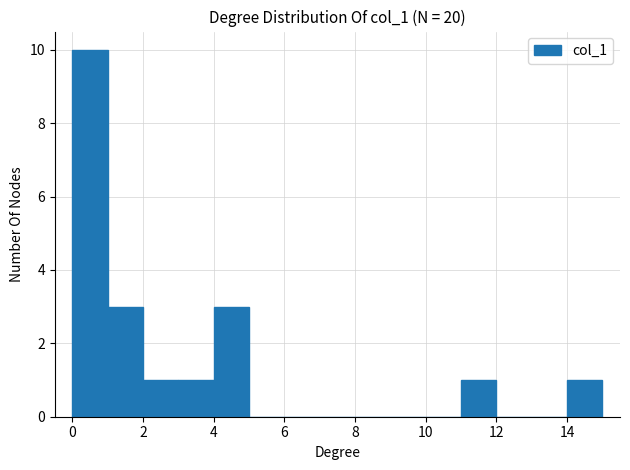

Reading left to right, transcribe this chart: for each bar, give the range it covers on the x-axis and its height. The values are not printed on the chart, so give them approximately, as read against the axis.

0 to 1: 10
1 to 2: 3
2 to 3: 1
3 to 4: 1
4 to 5: 3
5 to 6: 0
6 to 7: 0
7 to 8: 0
8 to 9: 0
9 to 10: 0
10 to 11: 0
11 to 12: 1
12 to 13: 0
13 to 14: 0
14 to 15: 1